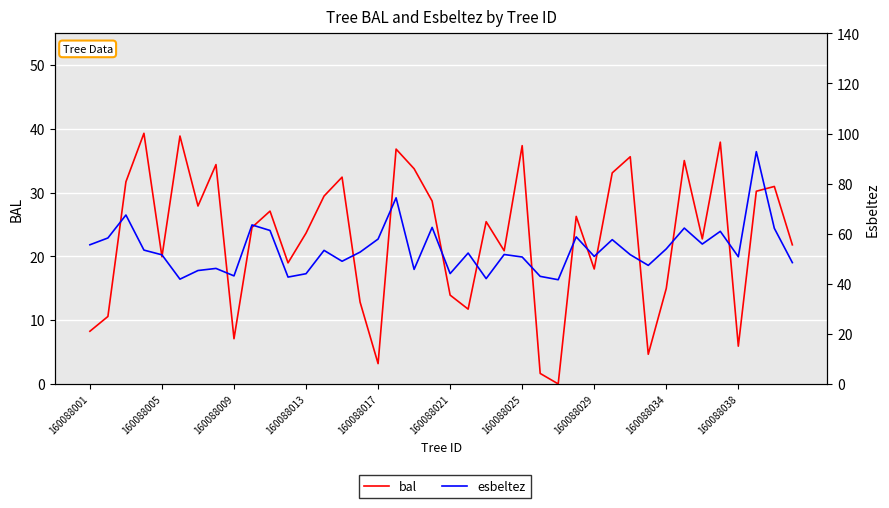

Read the esbeltez value at 29.

57.6